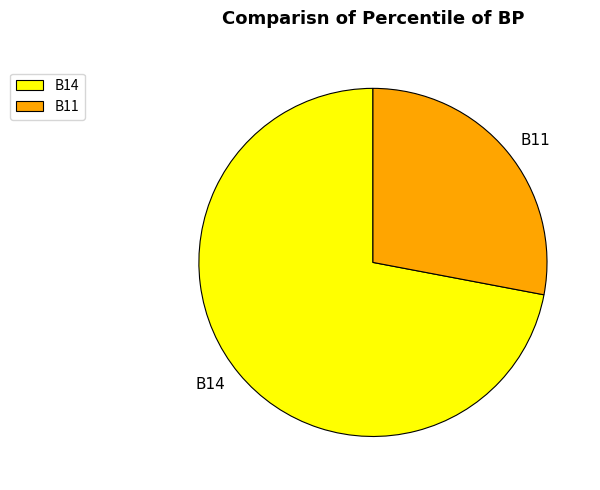

Do B14 and B11 together represent more than half of the pie?

Yes